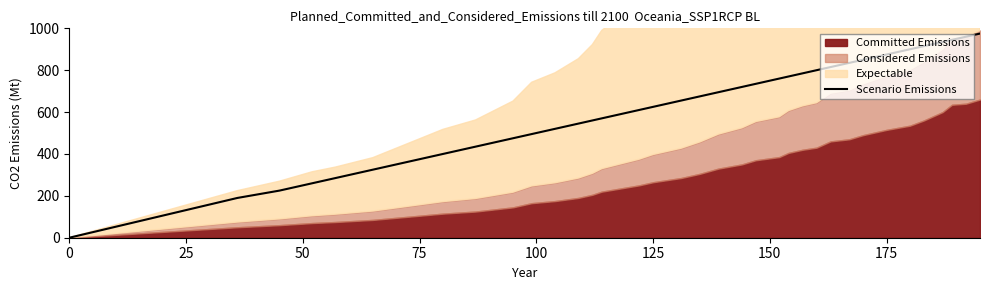

The chart shows a value of 0 at 0. True or false?

True